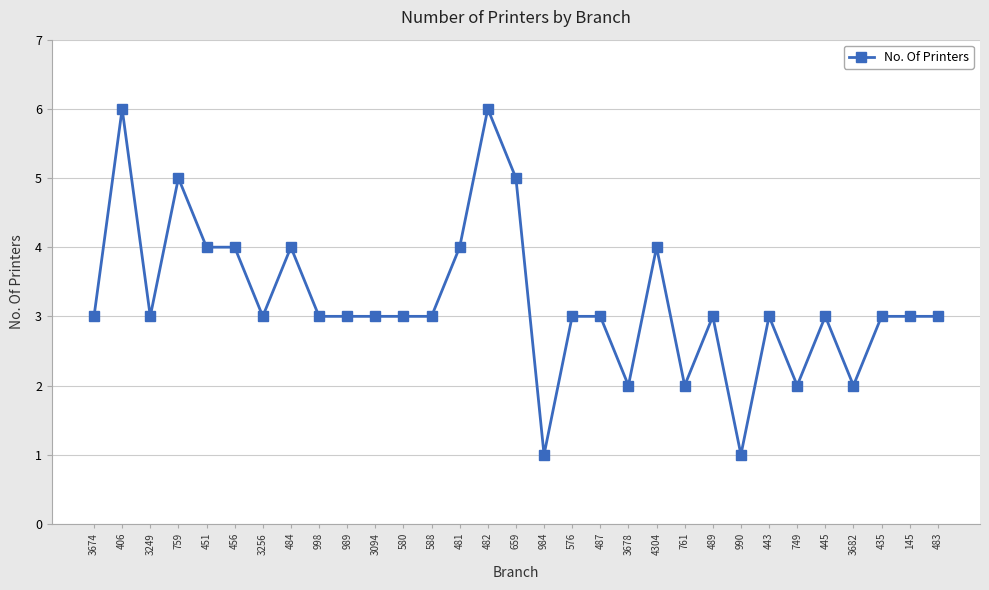

Which has a higher value, 989 or 481?

481